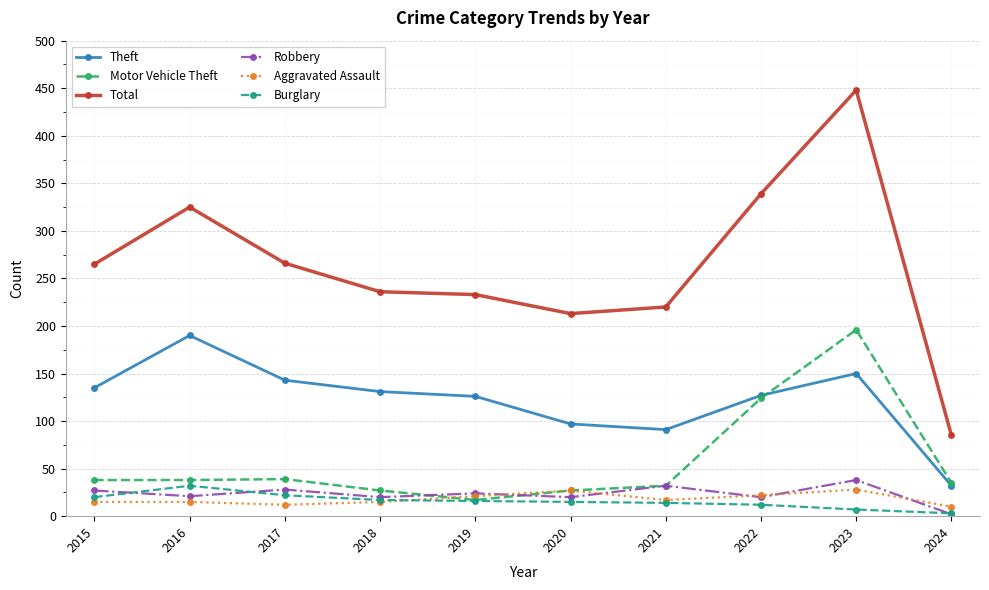

Which series has the largest total across all categories?

Total